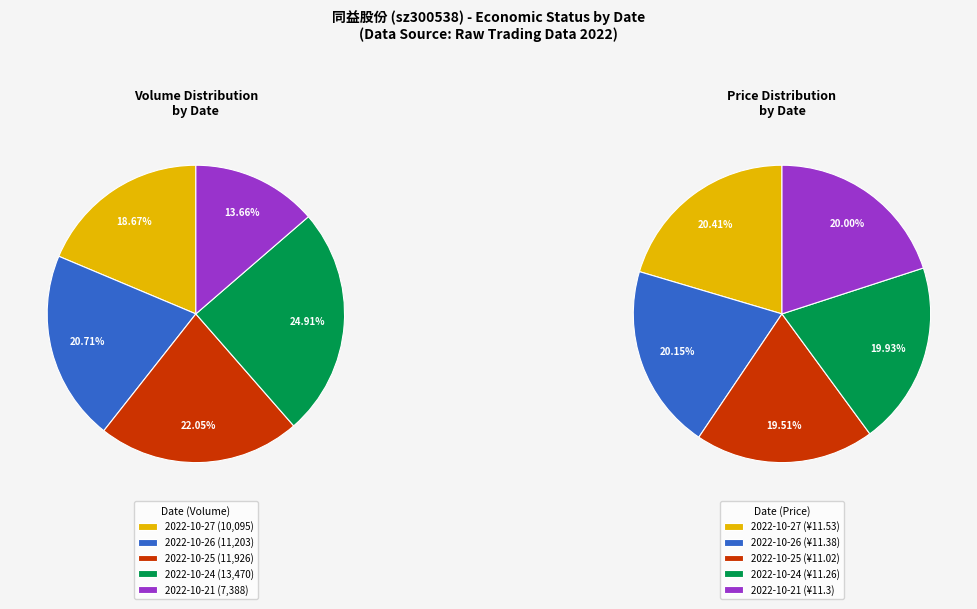

Is there any slice that represents more than half of the pie?

No